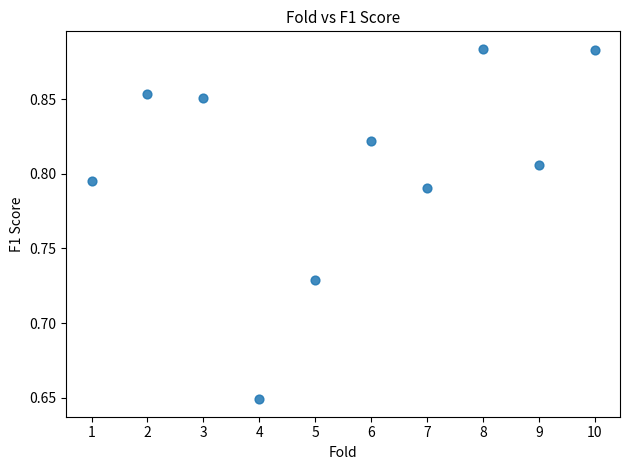

What is the range of X values (max minus min)?

9.0